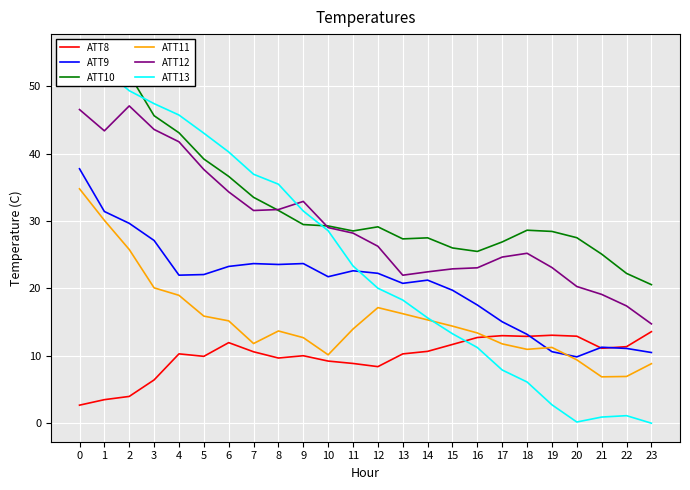

The value of ATT10 at 18 is 42.0. True or false?

False